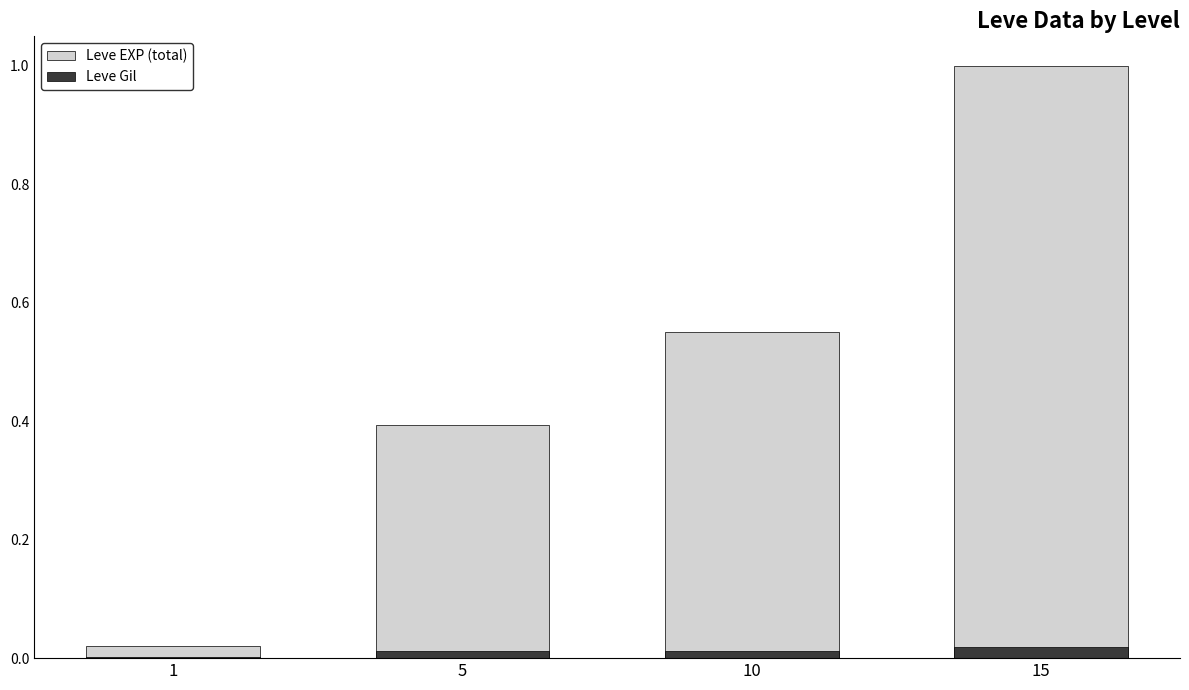

Reading left to right, list all the values displayed in this chart.

Leve EXP (total): 1=0.0	5=0.4	10=0.6	15=1.0
Leve Gil: 1=0.0	5=0.0	10=0.0	15=0.0